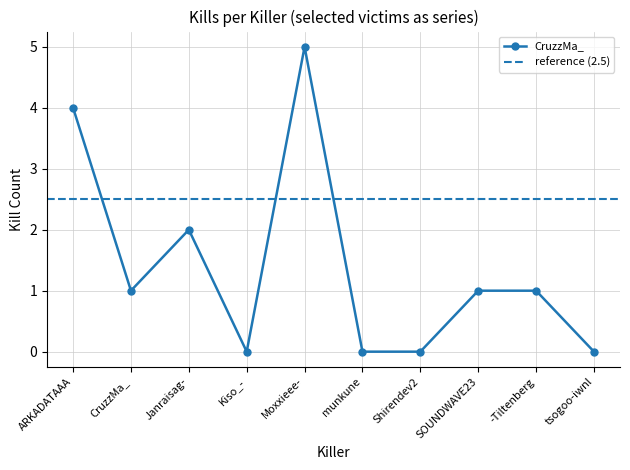

At which category does CruzzMa_ reach its first local peak?

Janraisag-